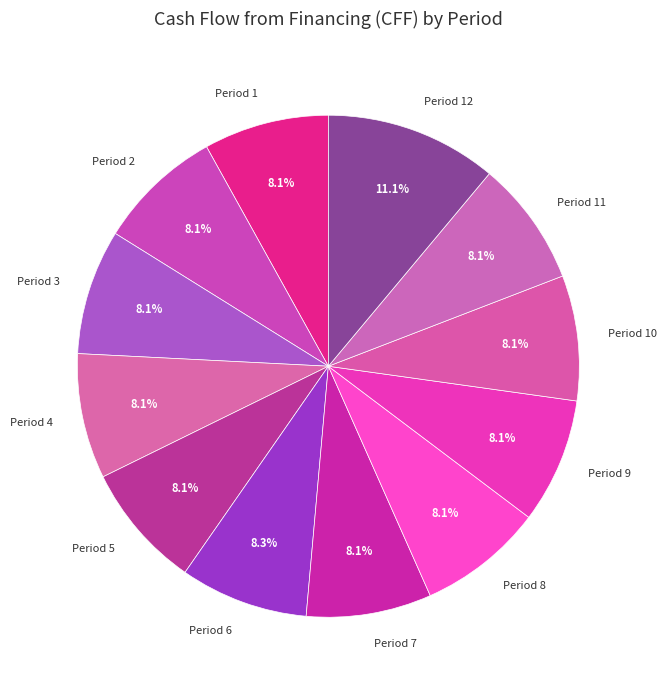

To the nearest percent, what is the combined percentage of Period 10 and Period 11?

16%